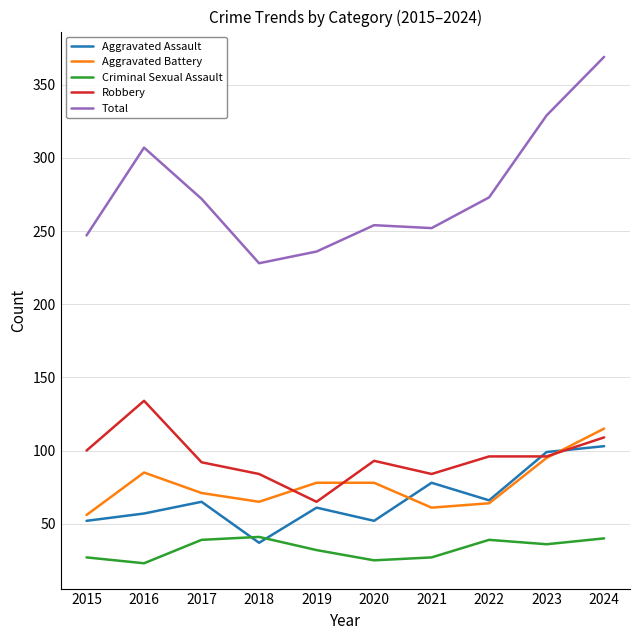

What is the difference between the highest and lowest values at 2020?

229